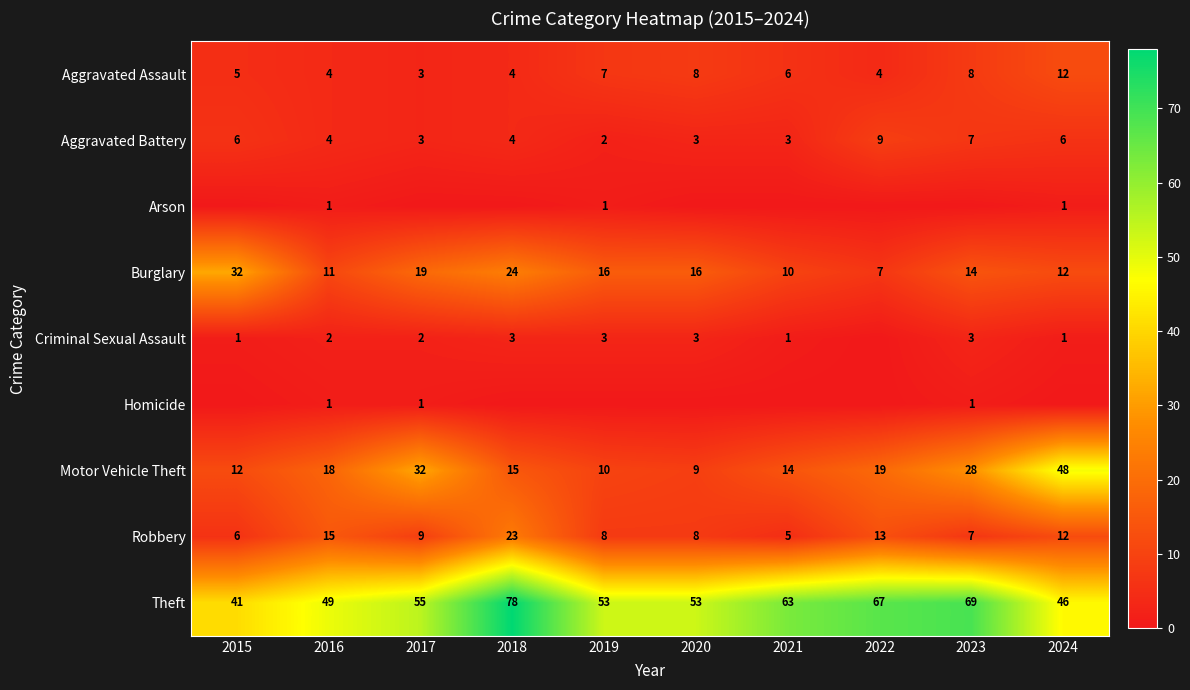

At which category is the sum across all series the highest?

2018